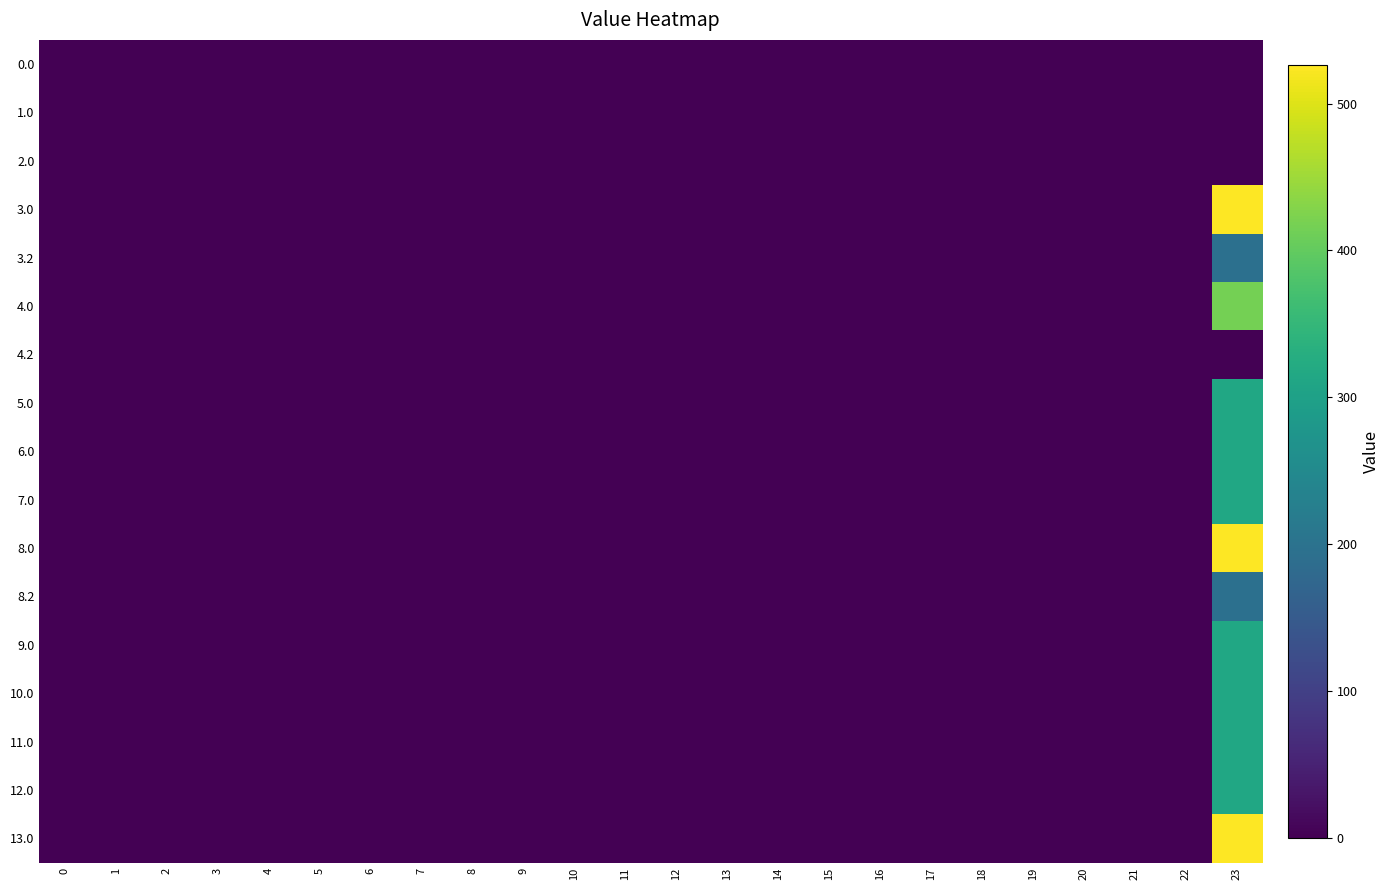

Reading left to right, list all the values displayed in this chart.

row_0: 0.0	0.0	0.0	0.0	0.0	0.0	0.0	0.0	0.0	0.0	0.0	0.0	0.0	0.0	0.0	0.0	0.0	0.0	0.0	0.0	0.0	0.0	0.0	0.0
row_1: 0.0	0.0	0.0	0.0	0.0	0.0	0.0	0.0	0.0	0.0	0.0	0.0	0.0	0.0	0.0	0.0	0.0	0.0	0.0	0.0	0.0	0.0	0.0	0.0
row_2: 0.0	0.0	0.0	0.0	0.0	0.0	0.0	0.0	0.0	0.0	0.0	0.0	0.0	0.0	0.0	0.0	0.0	0.0	0.0	0.0	0.0	0.0	0.0	0.0
row_3: 0.0	0.0	0.0	0.0	0.0	0.0	0.0	0.0	0.0	0.0	0.0	0.0	0.0	0.0	0.0	0.0	0.0	0.0	0.0	0.0	0.0	0.0	0.0	526.2
row_4: 0.0	0.0	0.0	0.0	0.0	0.0	0.0	0.0	0.0	0.0	0.0	0.0	0.0	0.0	0.0	0.0	0.0	0.0	0.0	0.0	0.0	0.0	0.0	193.8
row_5: 0.0	0.0	0.0	0.0	0.0	0.0	0.0	0.0	0.0	0.0	0.0	0.0	0.0	0.0	0.0	0.0	0.0	0.0	0.0	0.0	0.0	0.0	0.0	416.1
row_6: 0.0	0.0	0.0	0.0	0.0	0.0	0.0	0.0	0.0	0.0	0.0	0.0	0.0	0.0	0.0	0.0	0.0	0.0	0.0	0.0	0.0	0.0	0.0	1.7
row_7: 0.0	0.0	0.0	0.0	0.0	0.0	0.0	0.0	0.0	0.0	0.0	0.0	0.0	0.0	0.0	0.0	0.0	0.0	0.0	0.0	0.0	0.0	0.0	312.6
row_8: 0.0	0.0	0.0	0.0	0.0	0.0	0.0	0.0	0.0	0.0	0.0	0.0	0.0	0.0	0.0	0.0	0.0	0.0	0.0	0.0	0.0	0.0	0.0	312.6
row_9: 0.0	0.0	0.0	0.0	0.0	0.0	0.0	0.0	0.0	0.0	0.0	0.0	0.0	0.0	0.0	0.0	0.0	0.0	0.0	0.0	0.0	0.0	0.0	312.6
row_10: 0.0	0.0	0.0	0.0	0.0	0.0	0.0	0.0	0.0	0.0	0.0	0.0	0.0	0.0	0.0	0.0	0.0	0.0	0.0	0.0	0.0	0.0	0.0	526.2
row_11: 0.0	0.0	0.0	0.0	0.0	0.0	0.0	0.0	0.0	0.0	0.0	0.0	0.0	0.0	0.0	0.0	0.0	0.0	0.0	0.0	0.0	0.0	0.0	193.8
row_12: 0.0	0.0	0.0	0.0	0.0	0.0	0.0	0.0	0.0	0.0	0.0	0.0	0.0	0.0	0.0	0.0	0.0	0.0	0.0	0.0	0.0	0.0	0.0	312.6
row_13: 0.0	0.0	0.0	0.0	0.0	0.0	0.0	0.0	0.0	0.0	0.0	0.0	0.0	0.0	0.0	0.0	0.0	0.0	0.0	0.0	0.0	0.0	0.0	312.6
row_14: 0.0	0.0	0.0	0.0	0.0	0.0	0.0	0.0	0.0	0.0	0.0	0.0	0.0	0.0	0.0	0.0	0.0	0.0	0.0	0.0	0.0	0.0	0.0	312.6
row_15: 0.0	0.0	0.0	0.0	0.0	0.0	0.0	0.0	0.0	0.0	0.0	0.0	0.0	0.0	0.0	0.0	0.0	0.0	0.0	0.0	0.0	0.0	0.0	312.6
row_16: 0.0	0.0	0.0	0.0	0.0	0.0	0.0	0.0	0.0	0.0	0.0	0.0	0.0	0.0	0.0	0.0	0.0	0.0	0.0	0.0	0.0	0.0	0.0	526.2